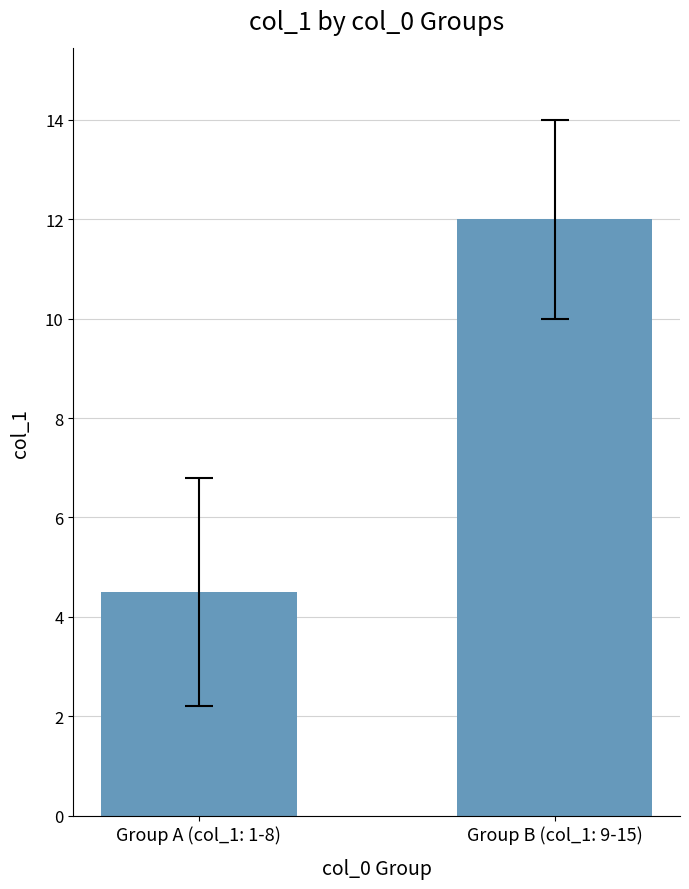

What is the greatest value displayed?

12.0